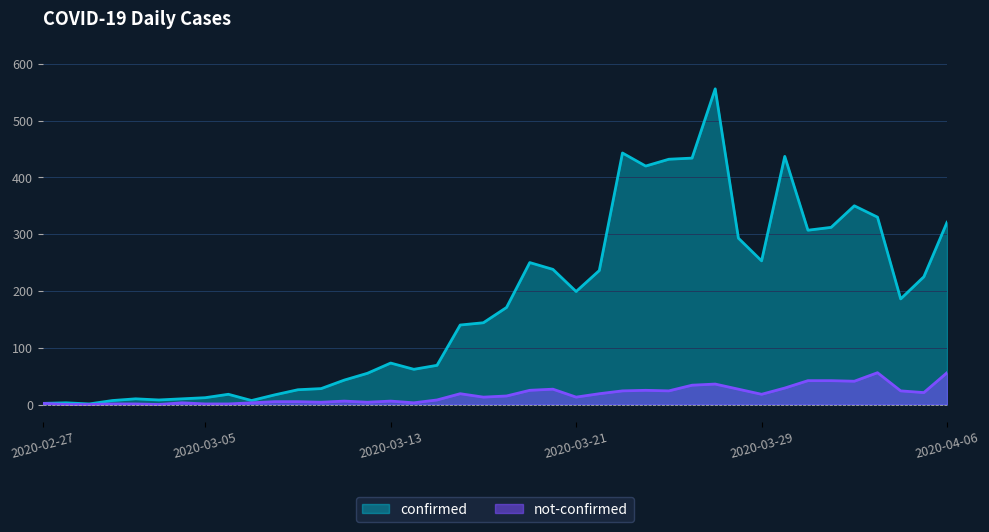

True or false: confirmed and not-confirmed cross at least once.

False